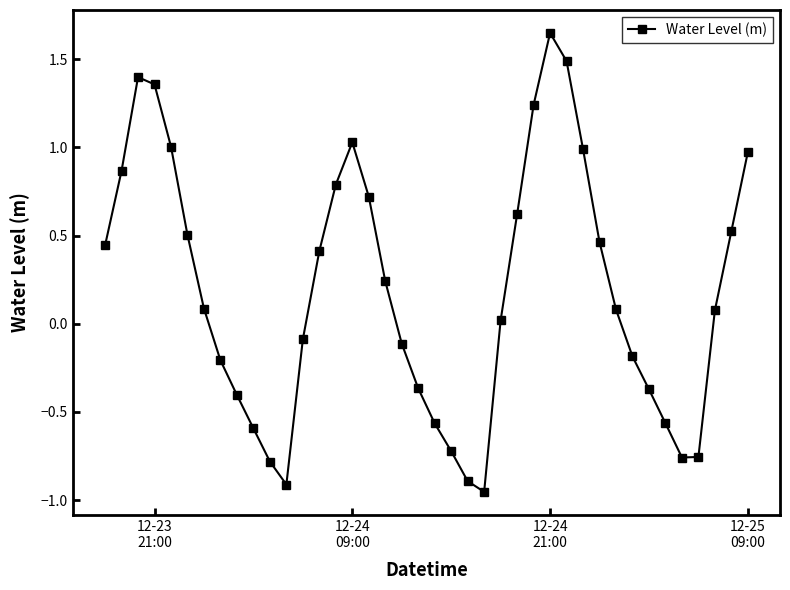

What is the difference between the maximum and minimum values?

2.6